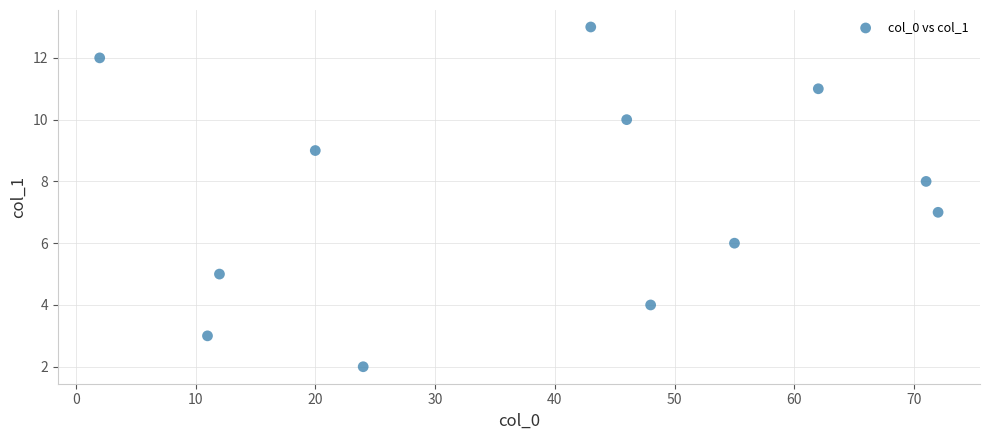

What is the range of X values (max minus min)?

70